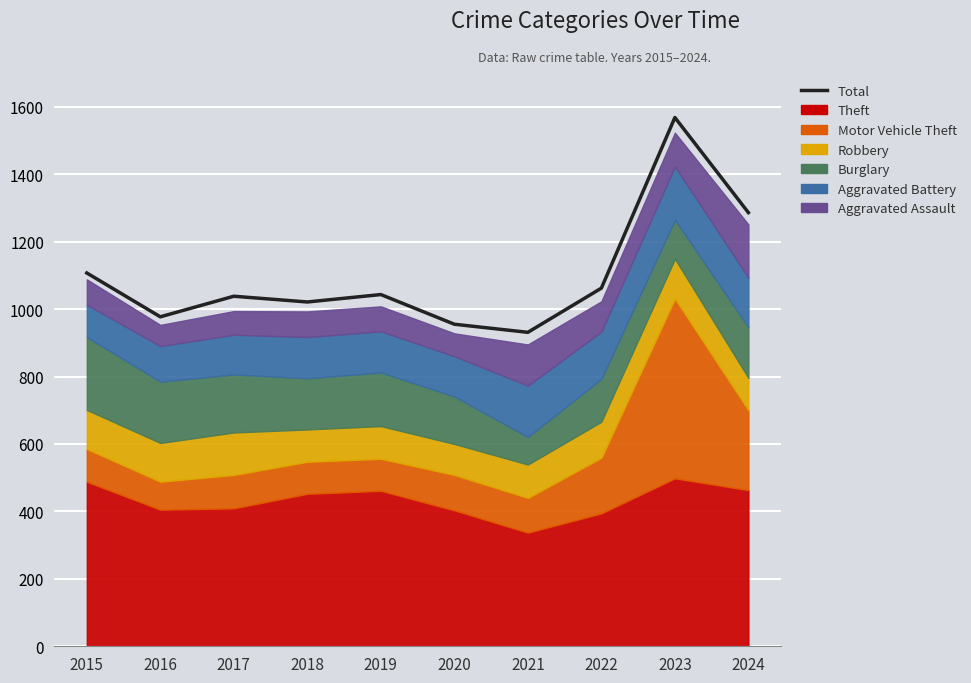

What is the greatest value displayed?

1568